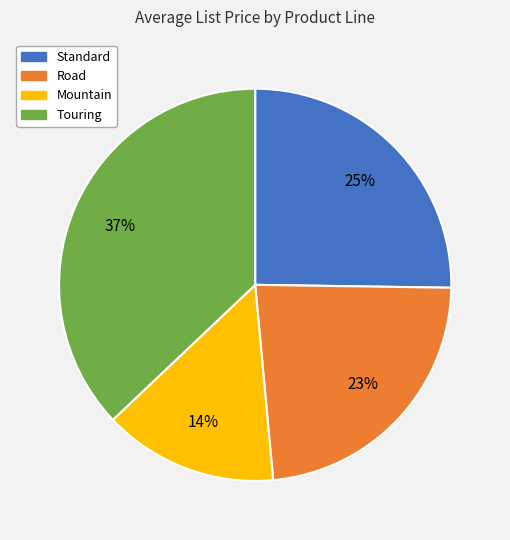

To the nearest percent, what is the difference between the largest and smallest slice percentages?

23%